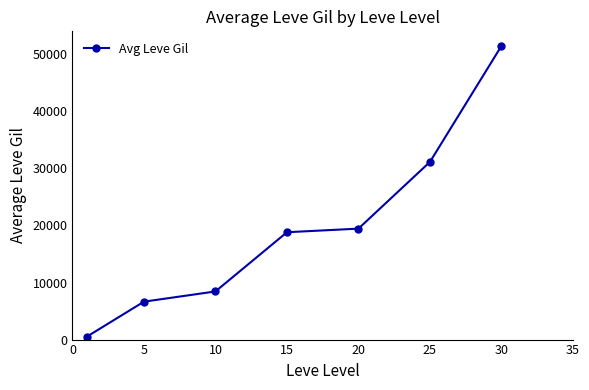

Reading left to right, extract all data points from this chart.

498	6645	8438	18818	19448	31148	51482